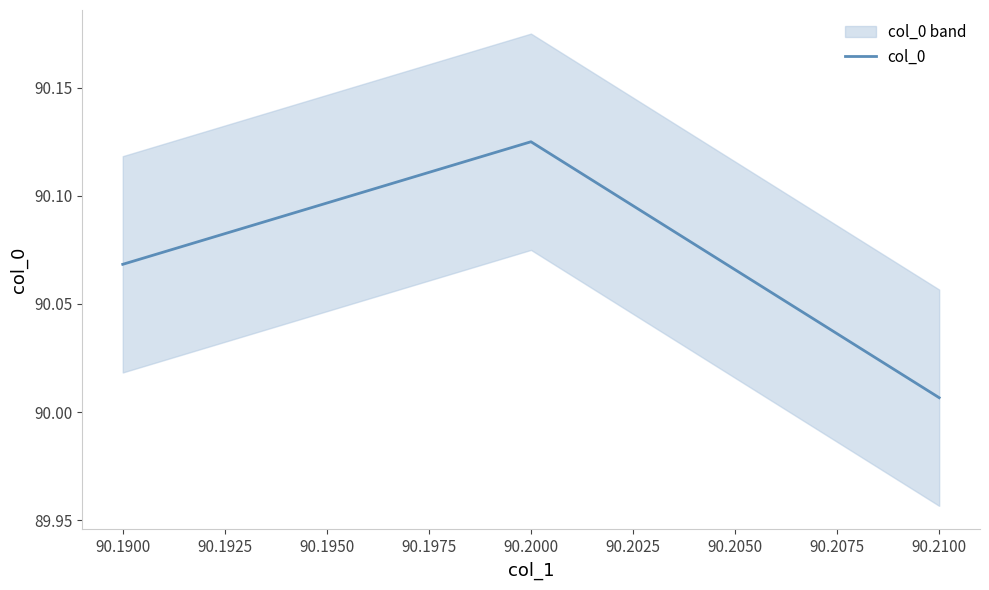

What is the sum of all values?

270.2